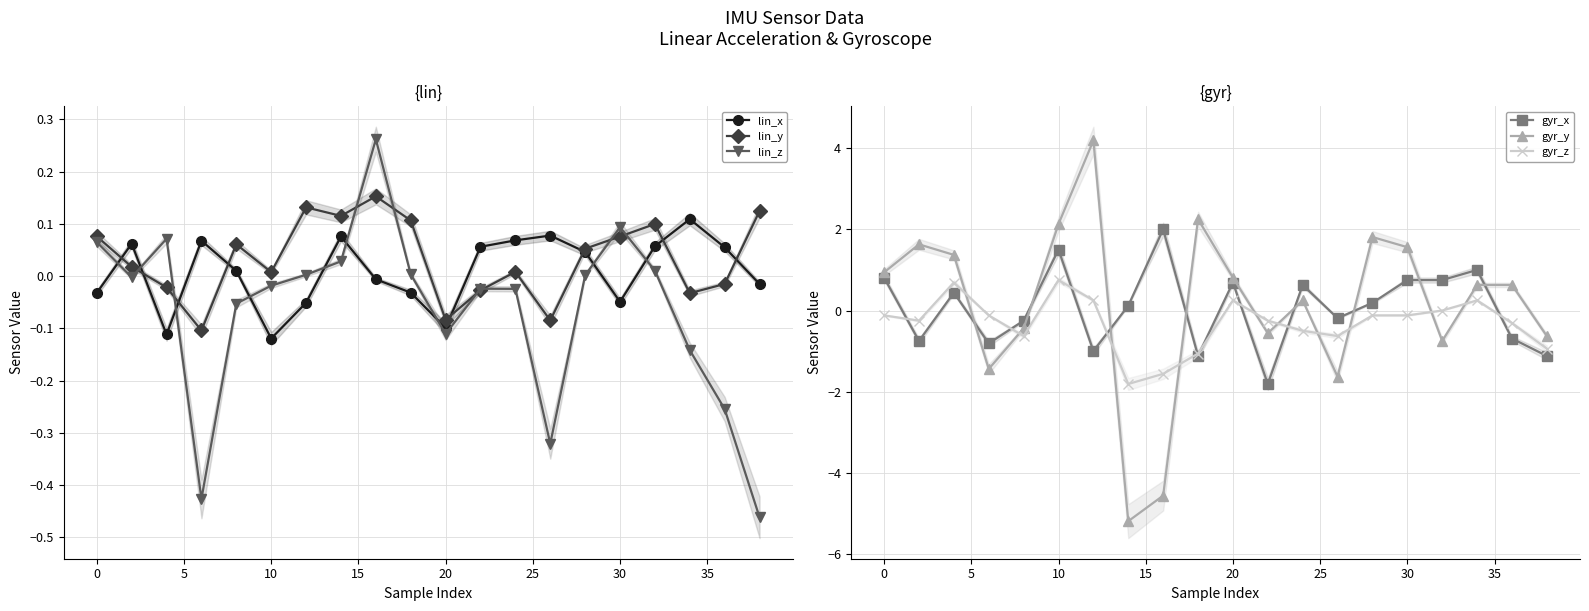

How many interior local valleys does the gyr_z series have?

4